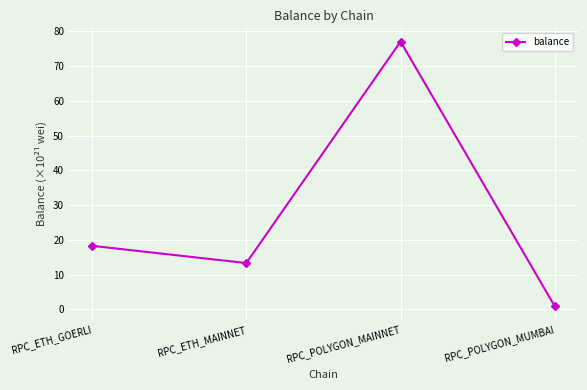

How many data points does each series have?

4